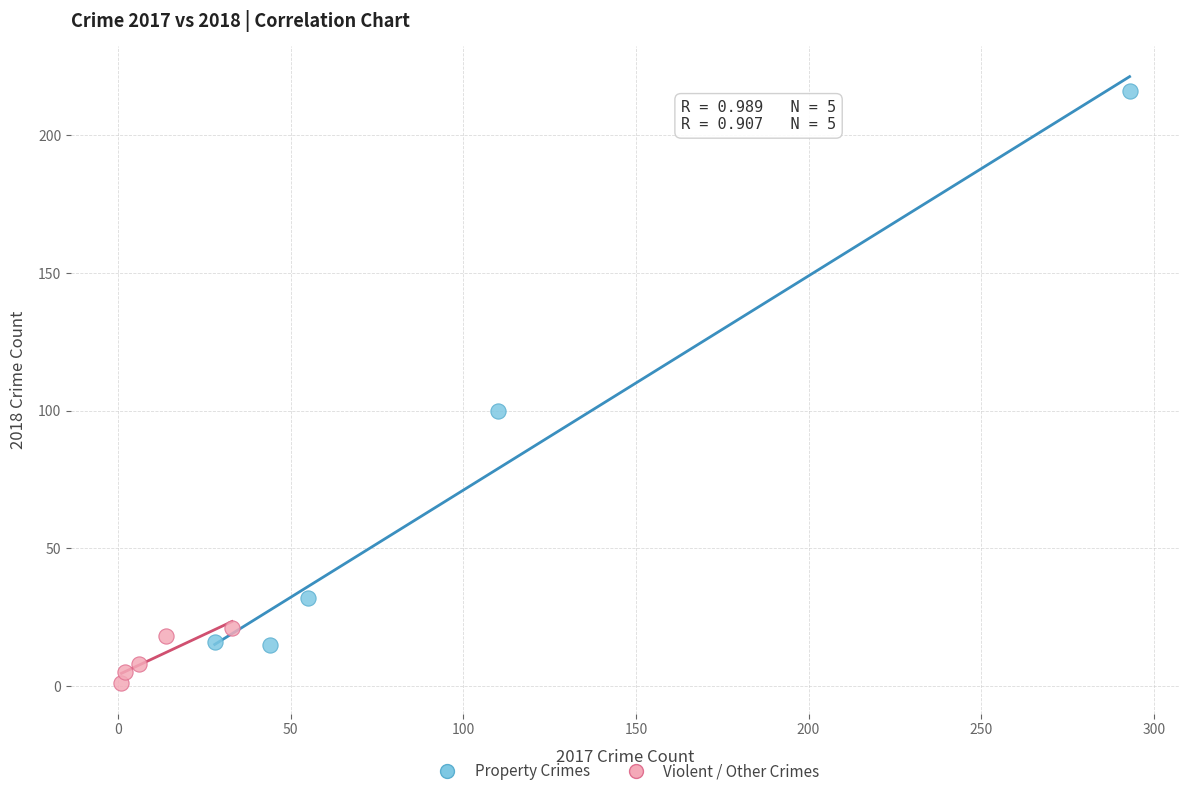

Which series reaches the maximum Y coordinate?

Property Crimes